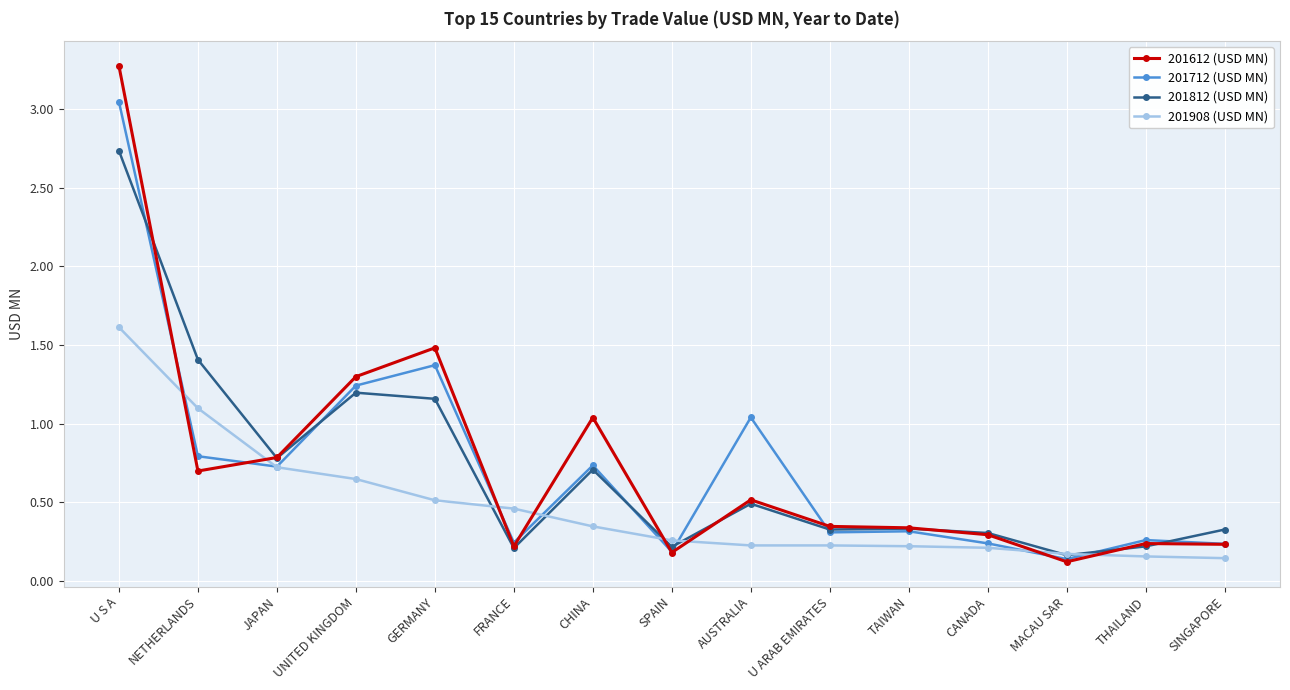

Is it true that 201612 (USD MN) equals 1.7 at CHINA?

False